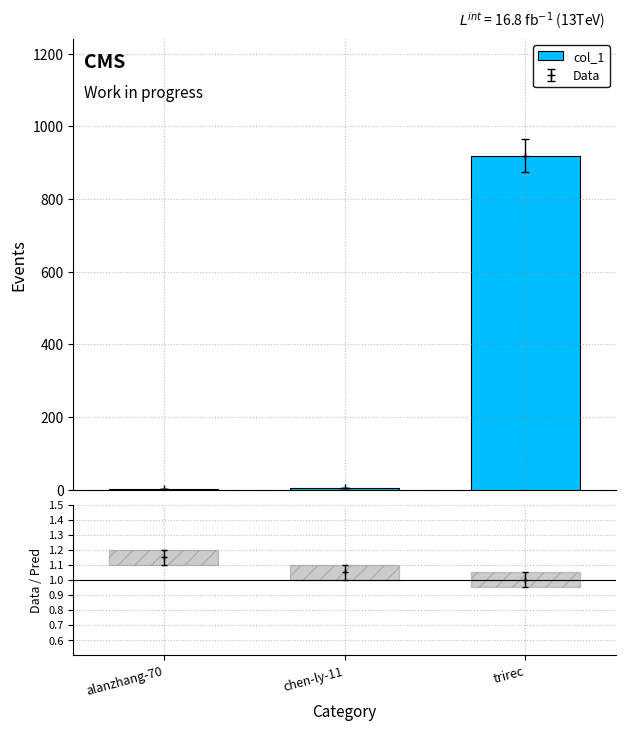

What is the value of the 1st bar from the left?

2